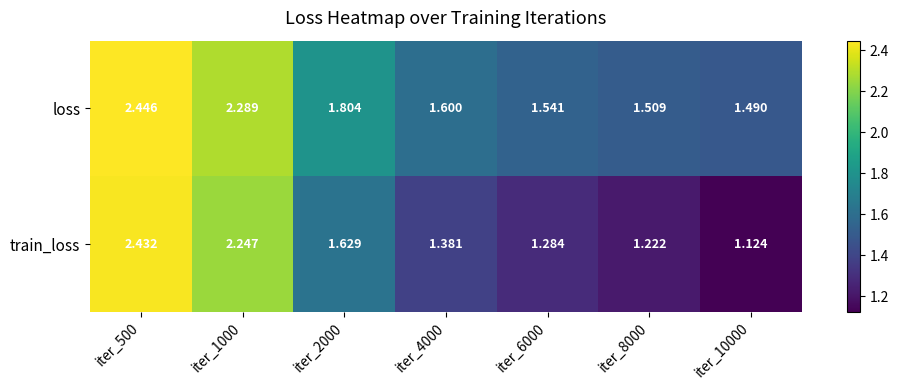

At which category does the chart reach its minimum across all series?

iter_10000